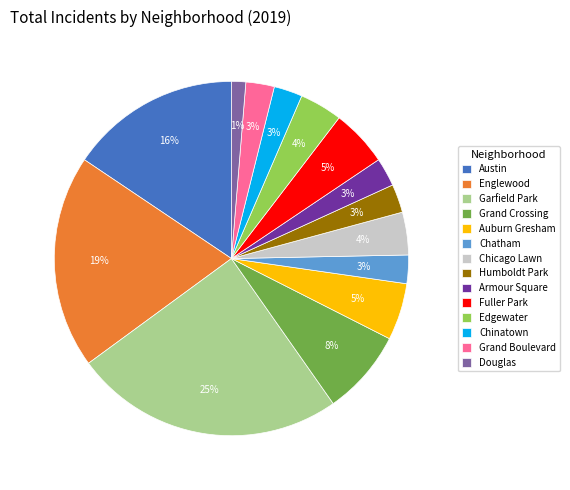

Between Douglas and Englewood, which is larger?

Englewood